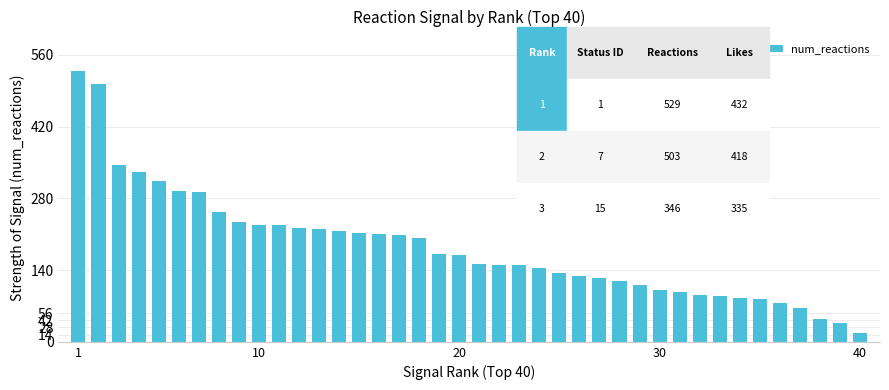

What is the greatest value displayed?

529